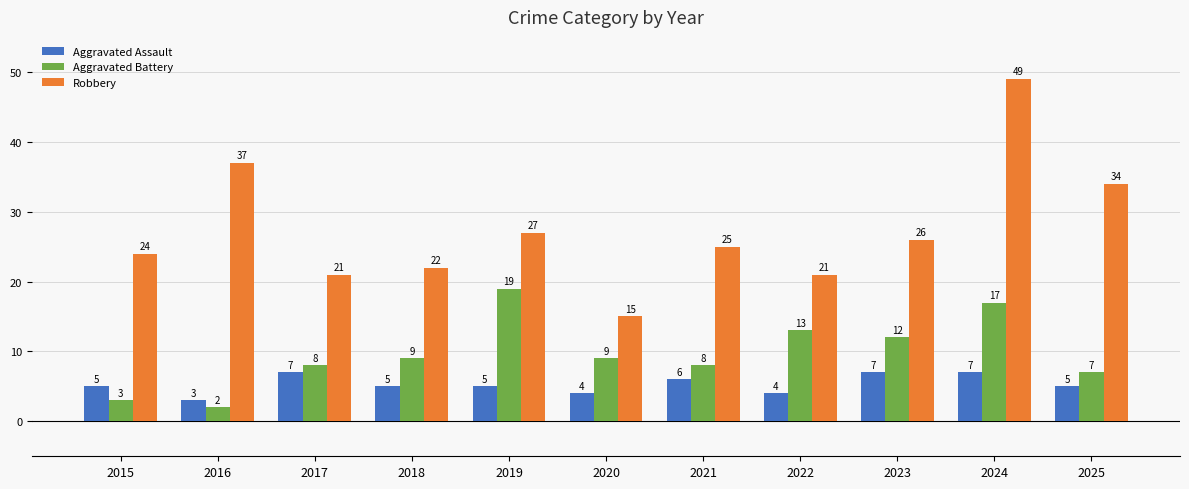

Is it true that Aggravated Assault equals 7 at 2023?

True